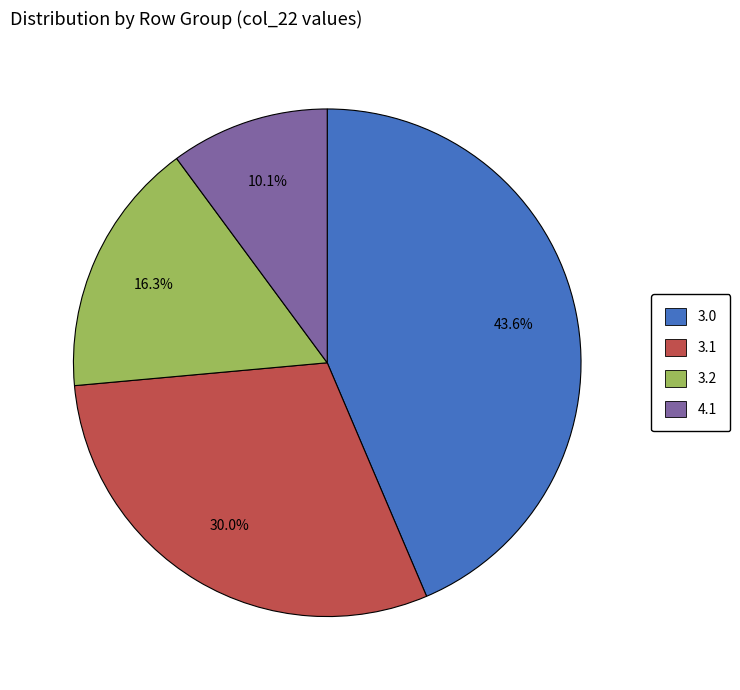

Is there any slice that represents more than half of the pie?

No